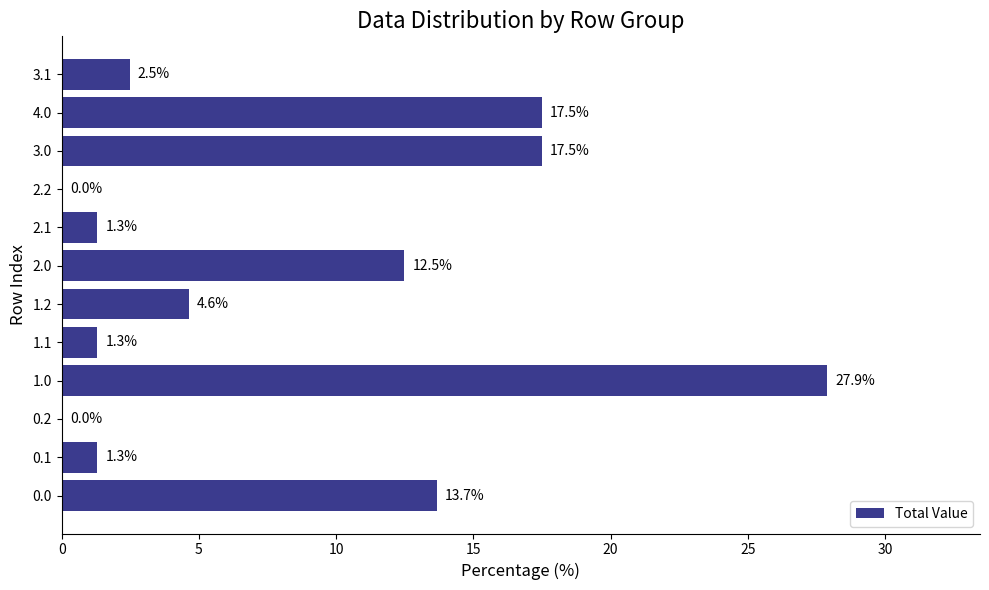

True or false: the data shows 13.7 at 0.0.

True